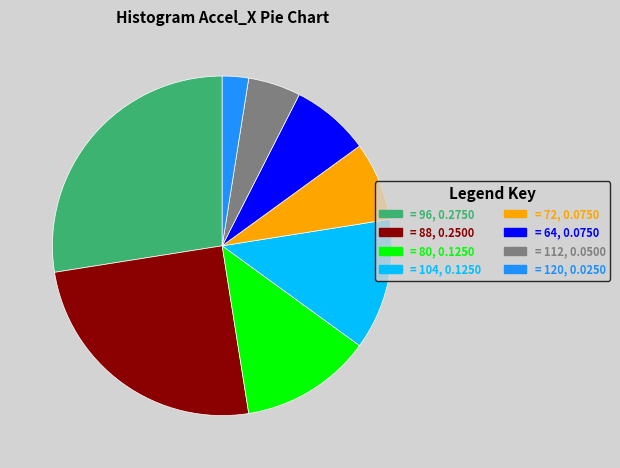

Count the number of slices in the pie.

8